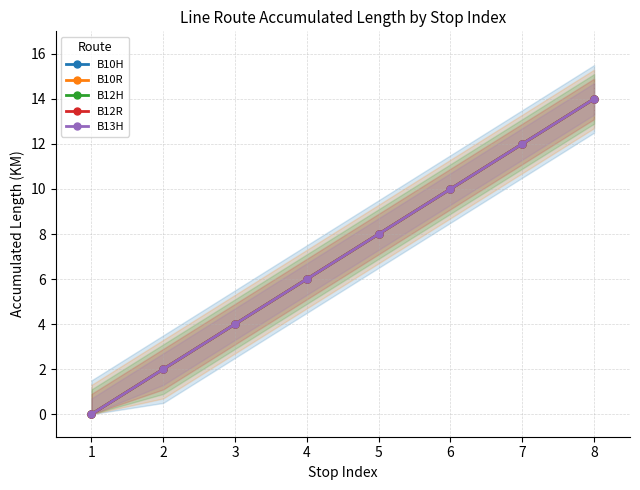

What is the sum of the B13H values at 8 and 2?

16